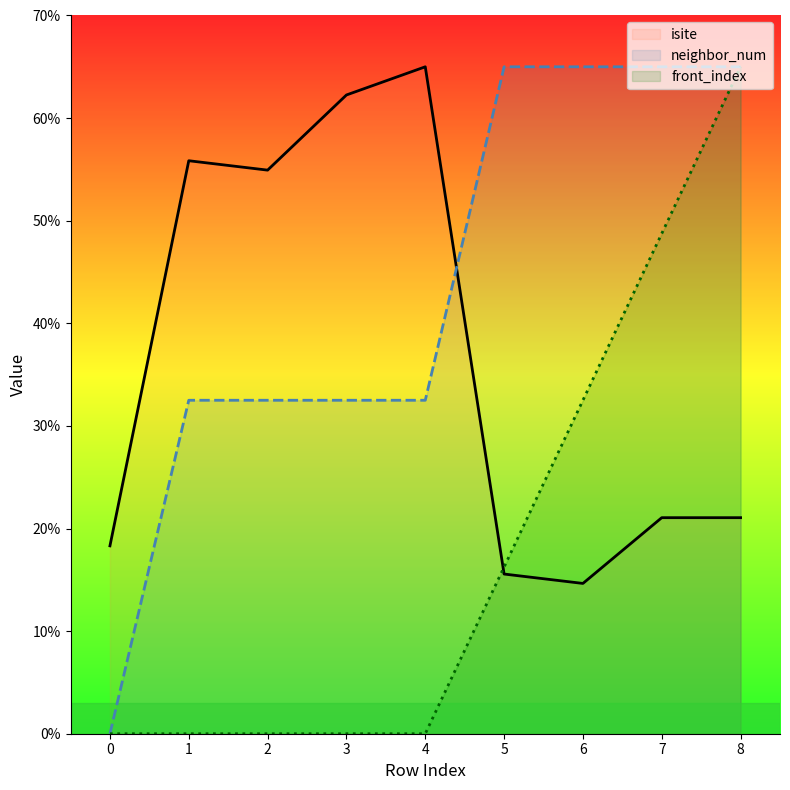

True or false: front_index and isite intersect in this chart.

True